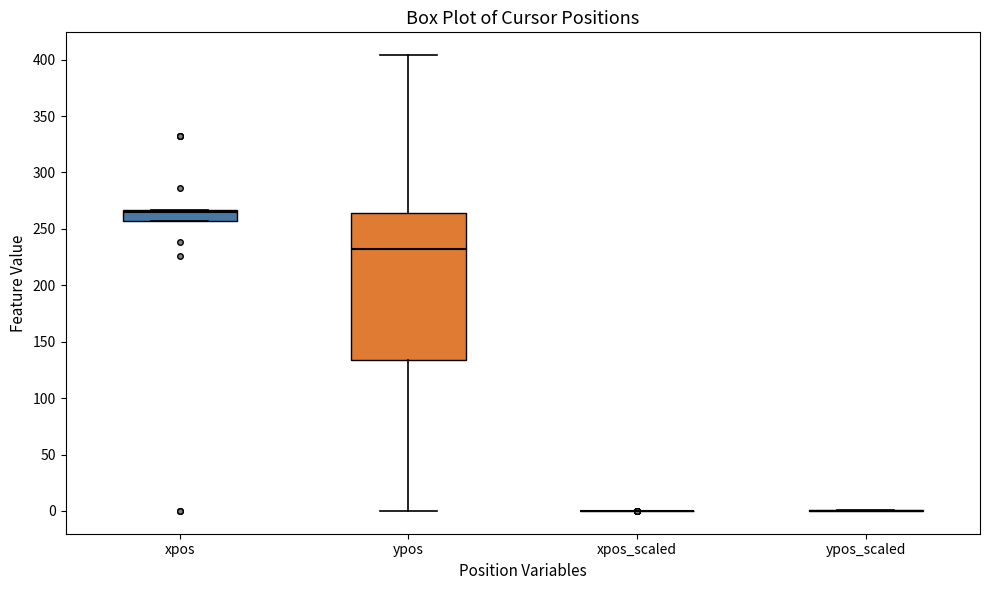

Which box is the tallest, from its lower edge to its upper edge?

ypos